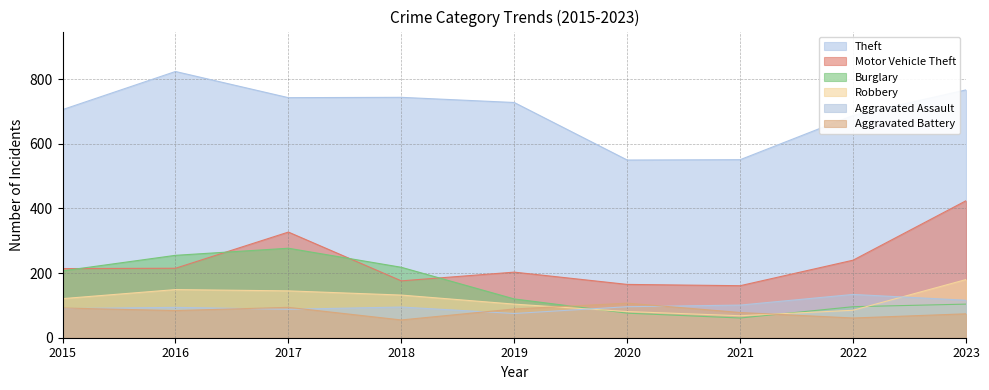

What is the sum of the Burglary values at 2022 and 2018?

314